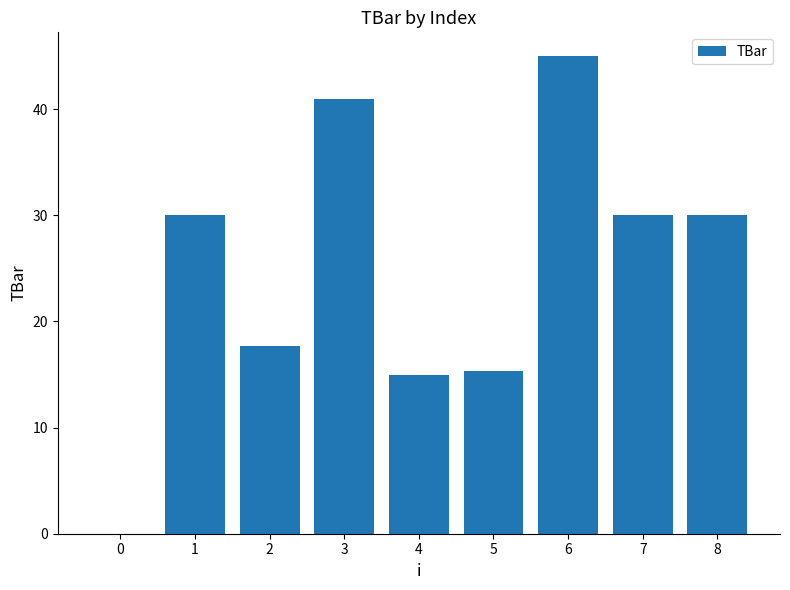

Between 7 and 5, which is larger?

7